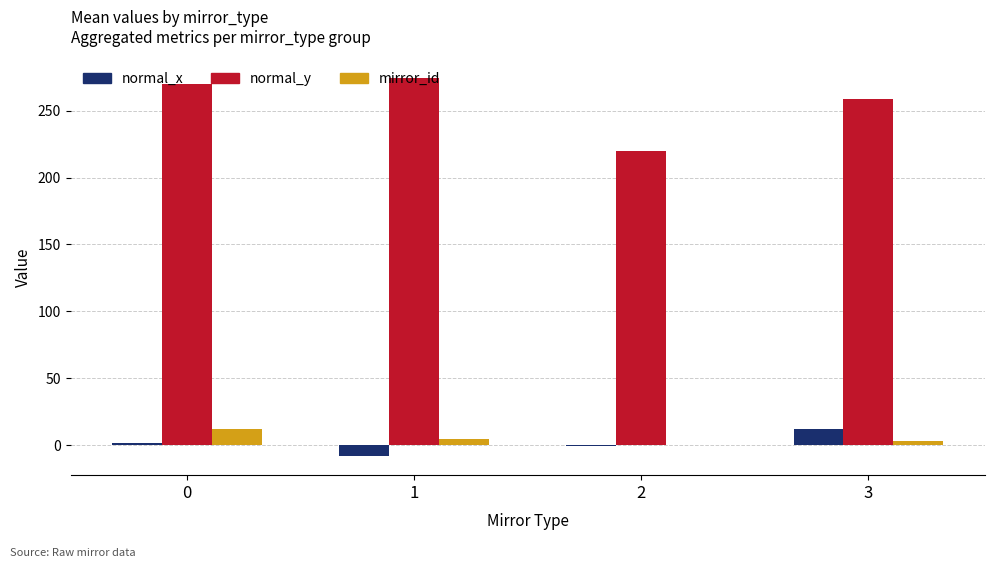

What are all the series names shown in the legend?

normal_x, normal_y, mirror_id